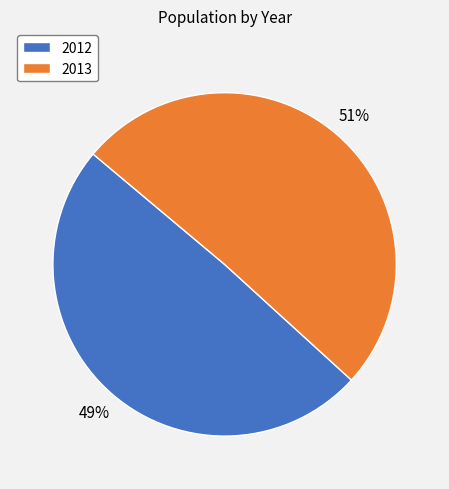

Which category has the smallest portion of the pie?

2012